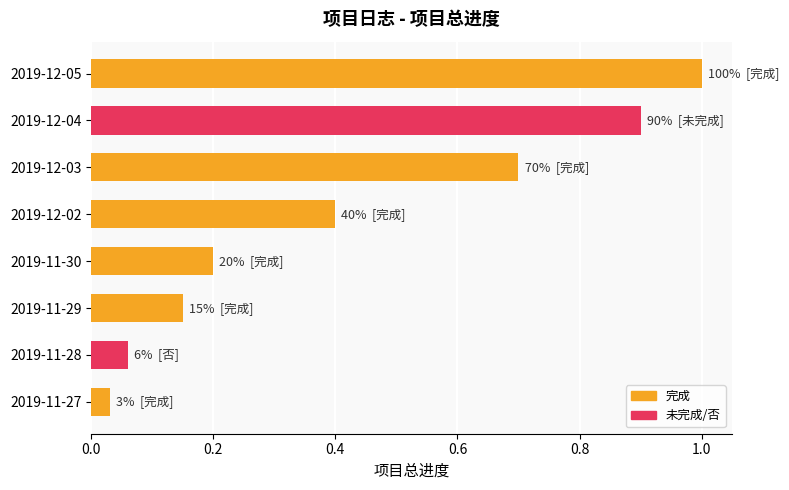

What is the change in value from 2019-11-27 to 2019-11-30?

+0.2